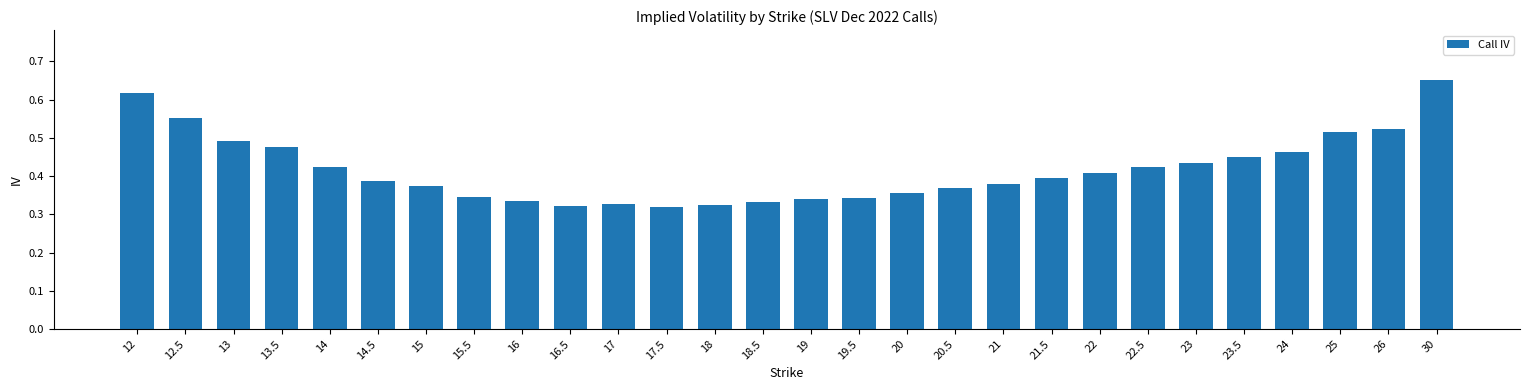

What is the sum of the values at 15 and 14?

0.8